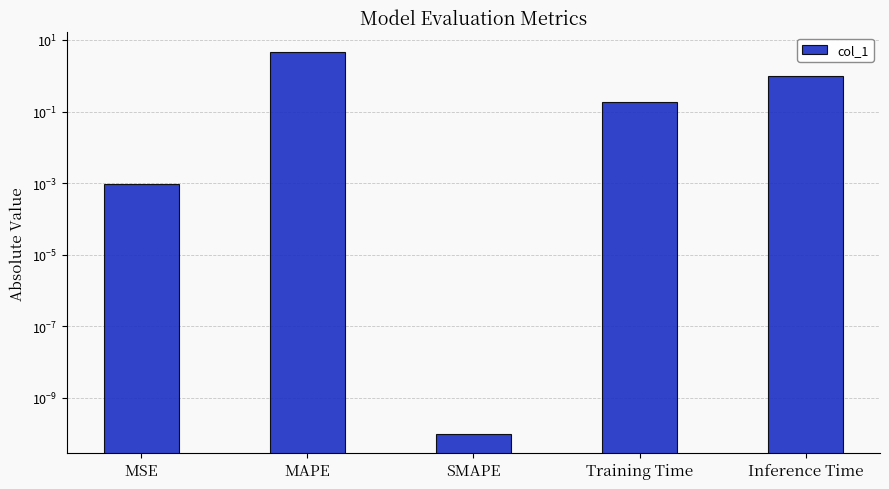

Reading right to left, list all the values displayed in this chart.

Inference Time=1.0	Training Time=0.2	SMAPE=0.0	MAPE=4.7	MSE=0.0